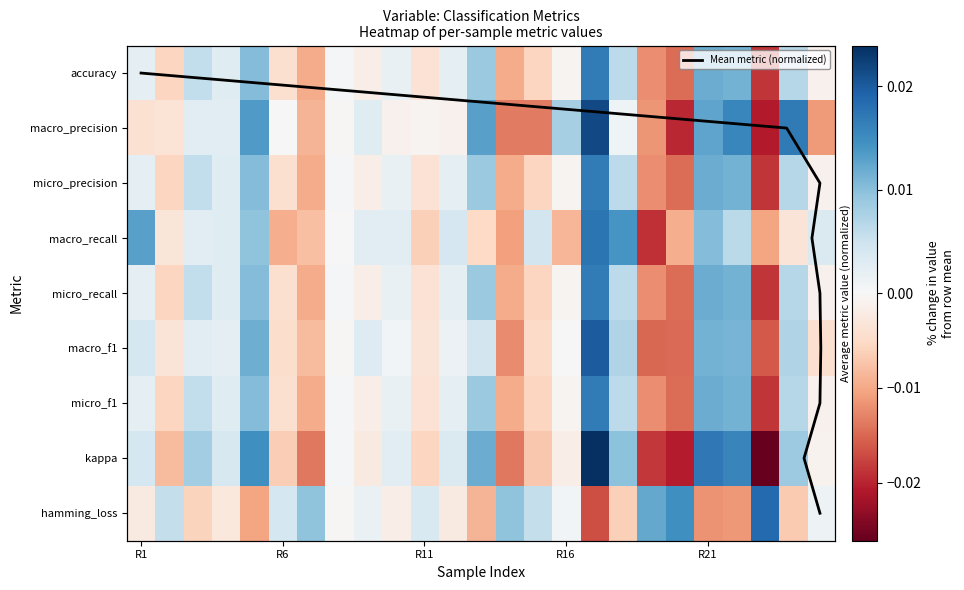

The macro_f1 series shows 0.0 at 23. True or false?

True